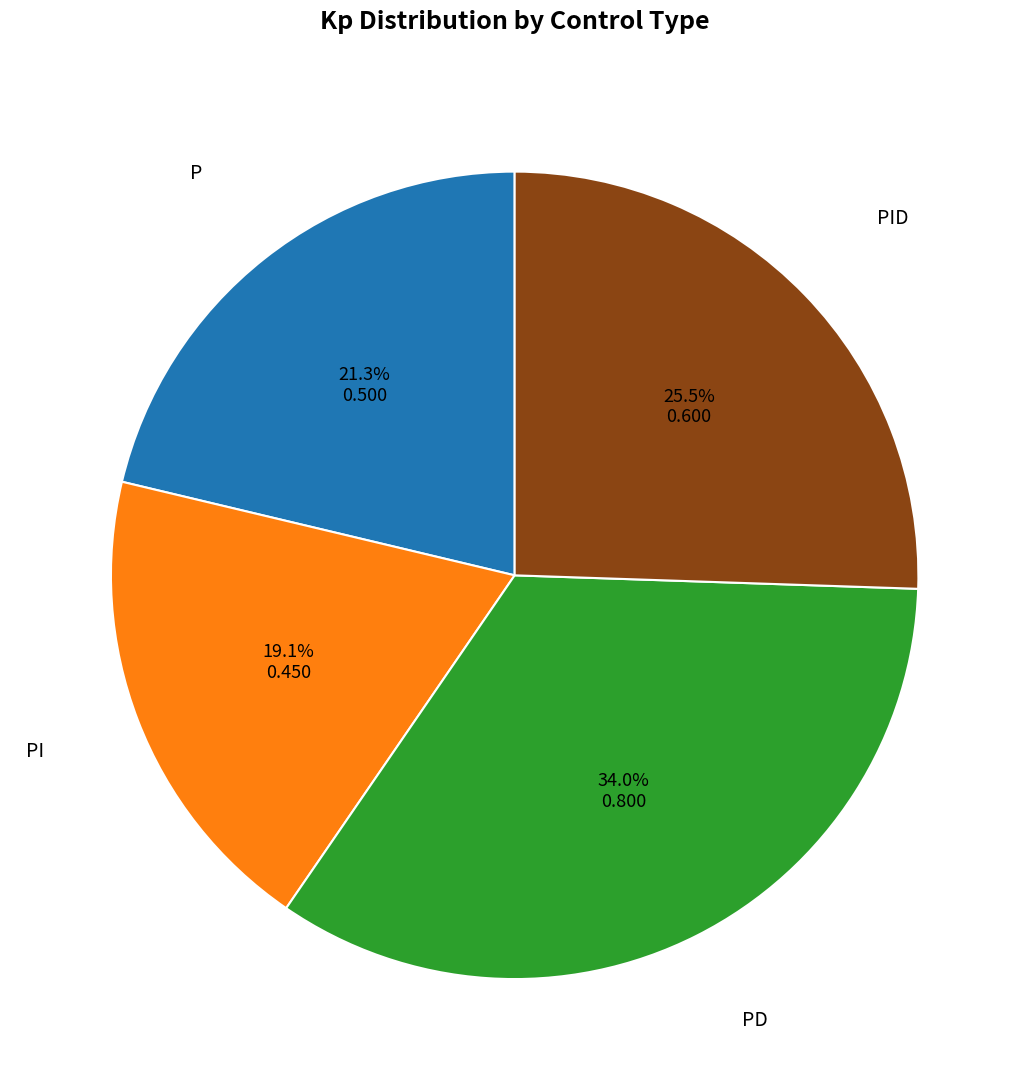

Is there a majority slice in this chart?

No